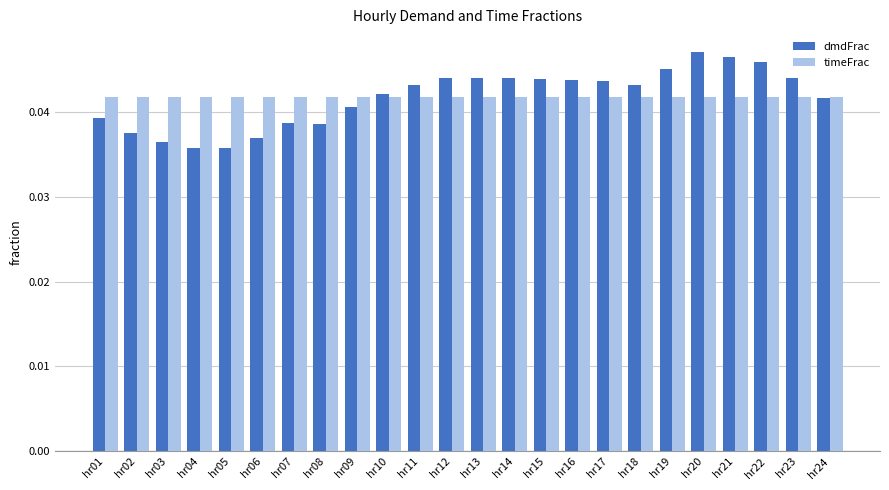

At how many categories does at least one series exceed 0?

24